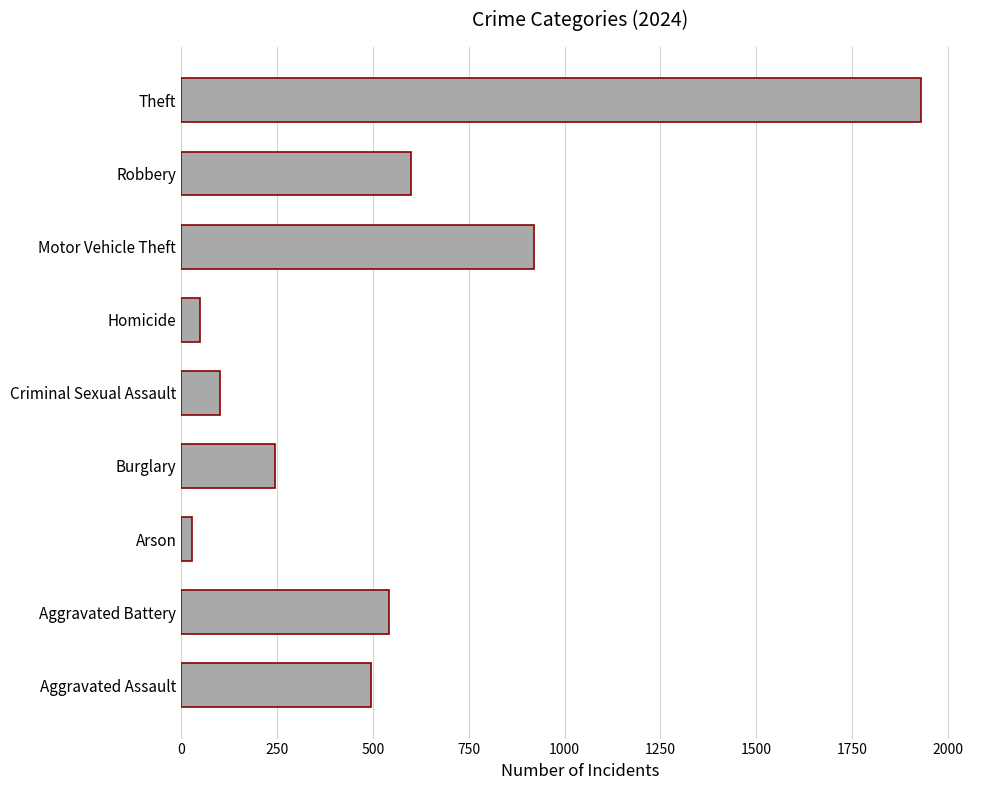

Between Criminal Sexual Assault and Homicide, which is larger?

Criminal Sexual Assault